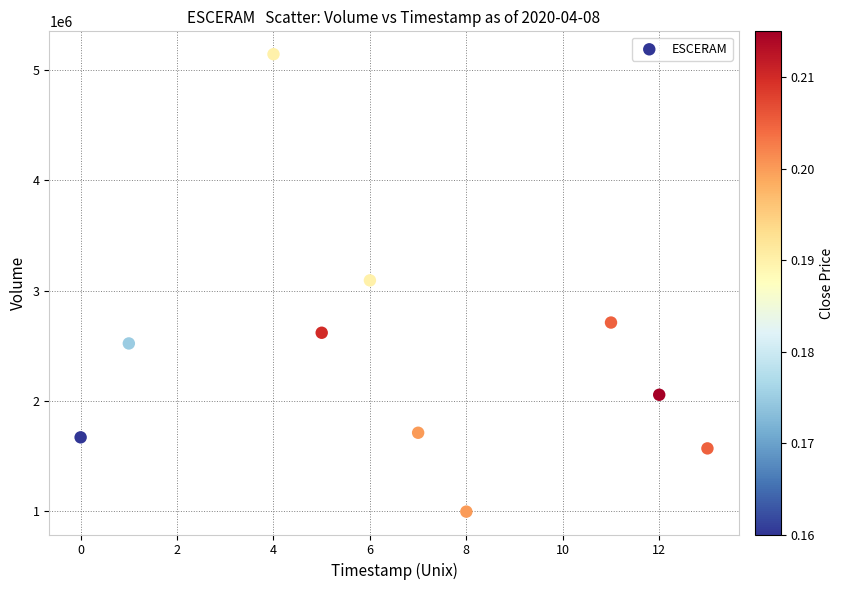

What is the average X value?

7